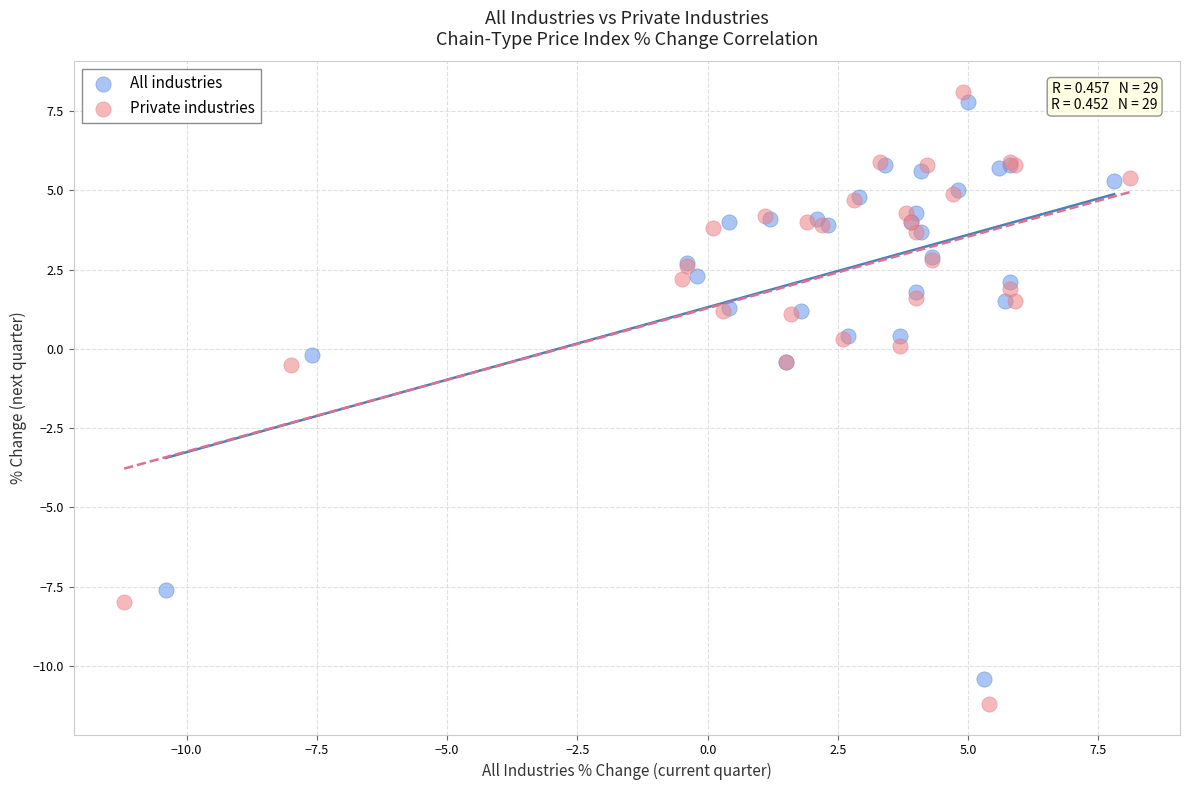

Which series has the largest Y range (max minus min)?

Private industries